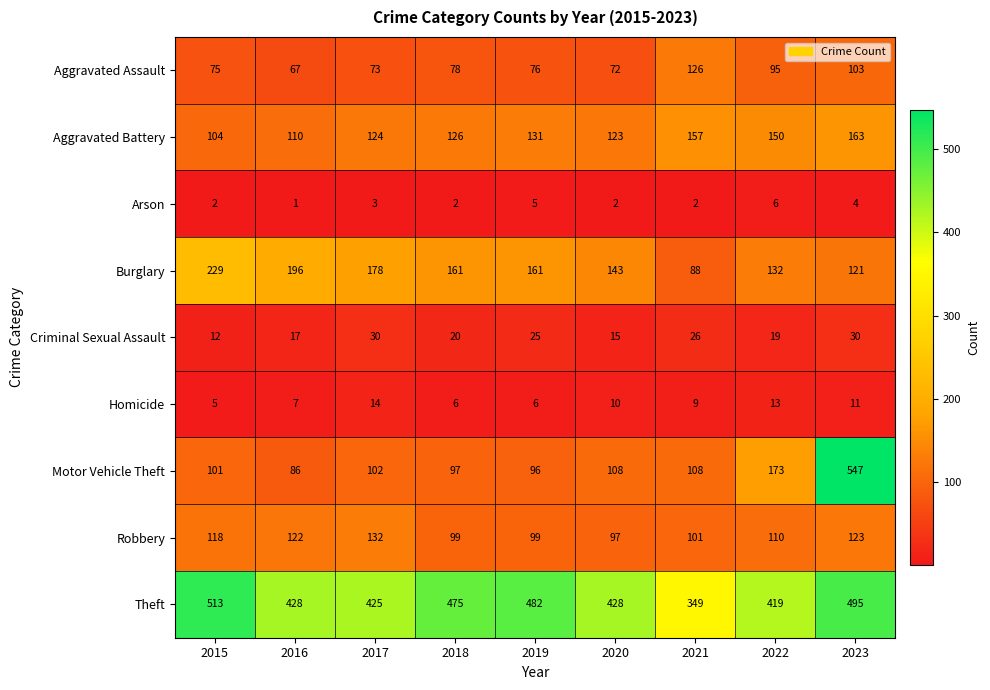

What is the approximate value of Arson at 2022?

6